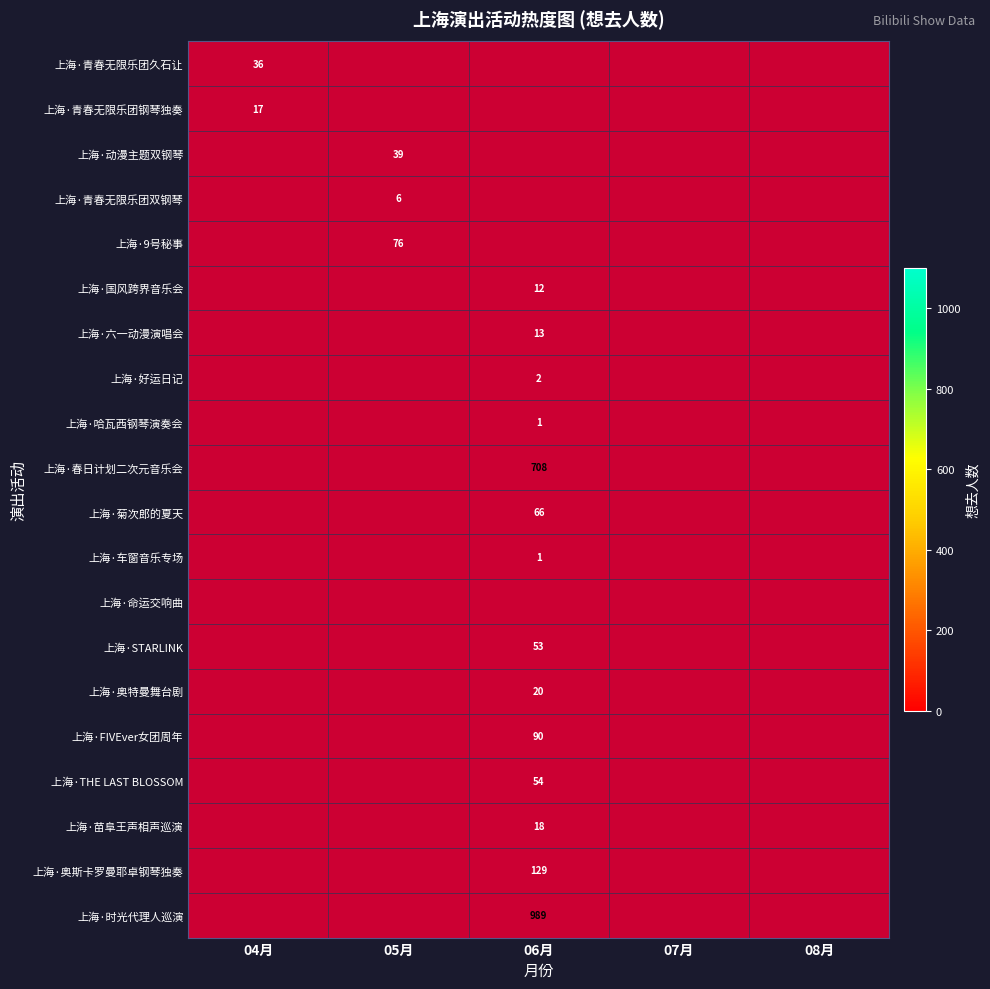

How many distinct data groups are displayed?

20